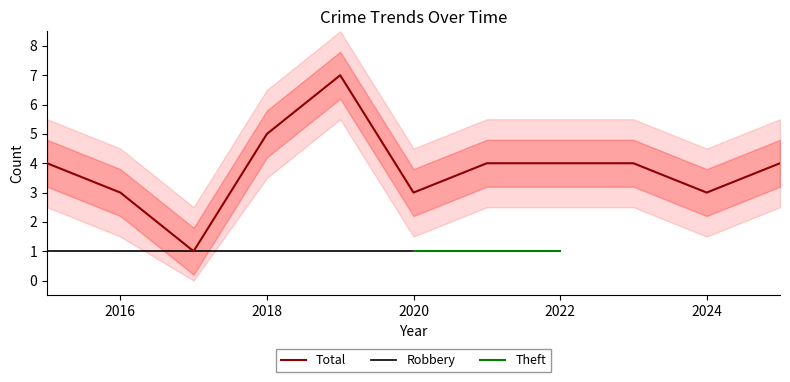

What is the sum of all Total values?

42